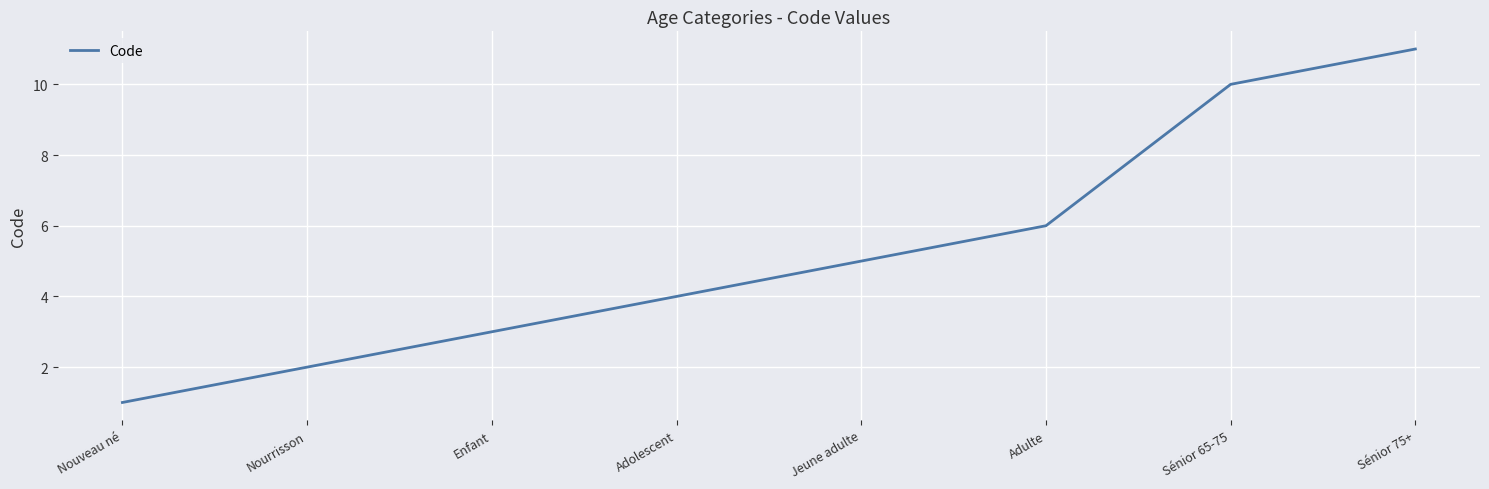

The chart shows a value of 4 at Enfant. True or false?

False